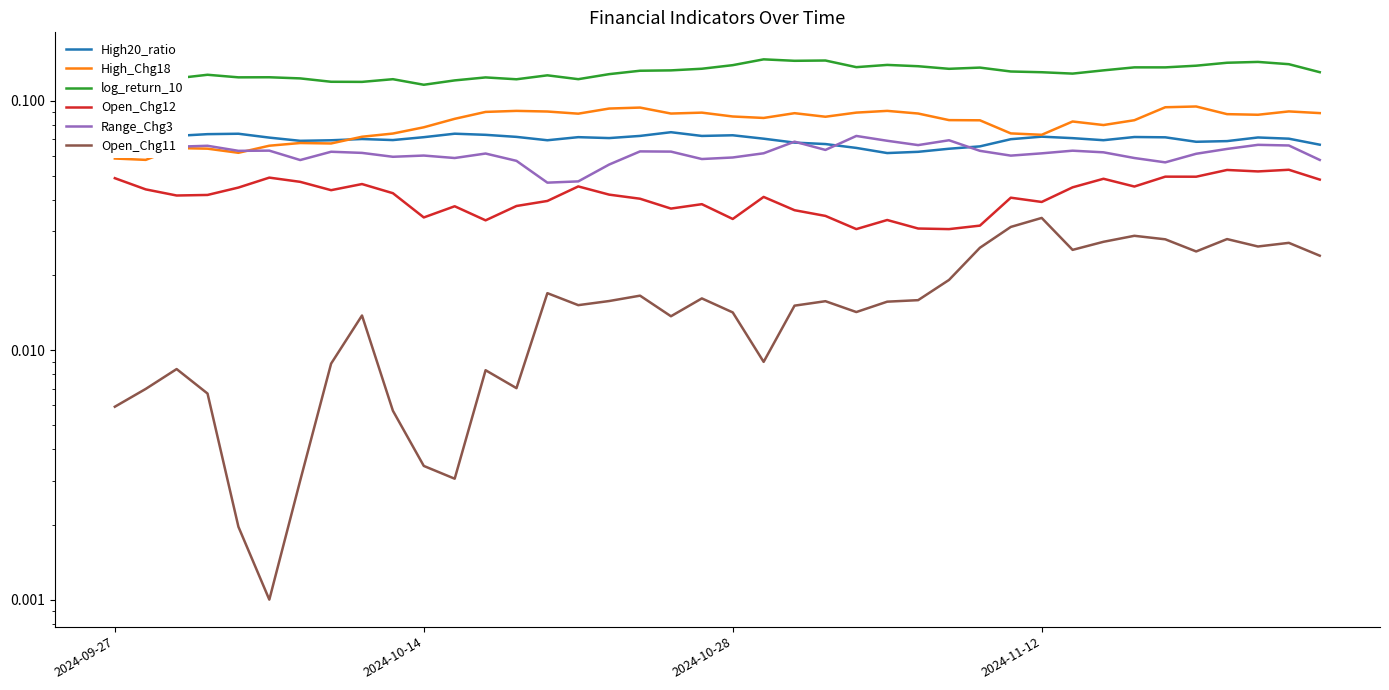

What is the sum of all log_return_10 values?

5.2